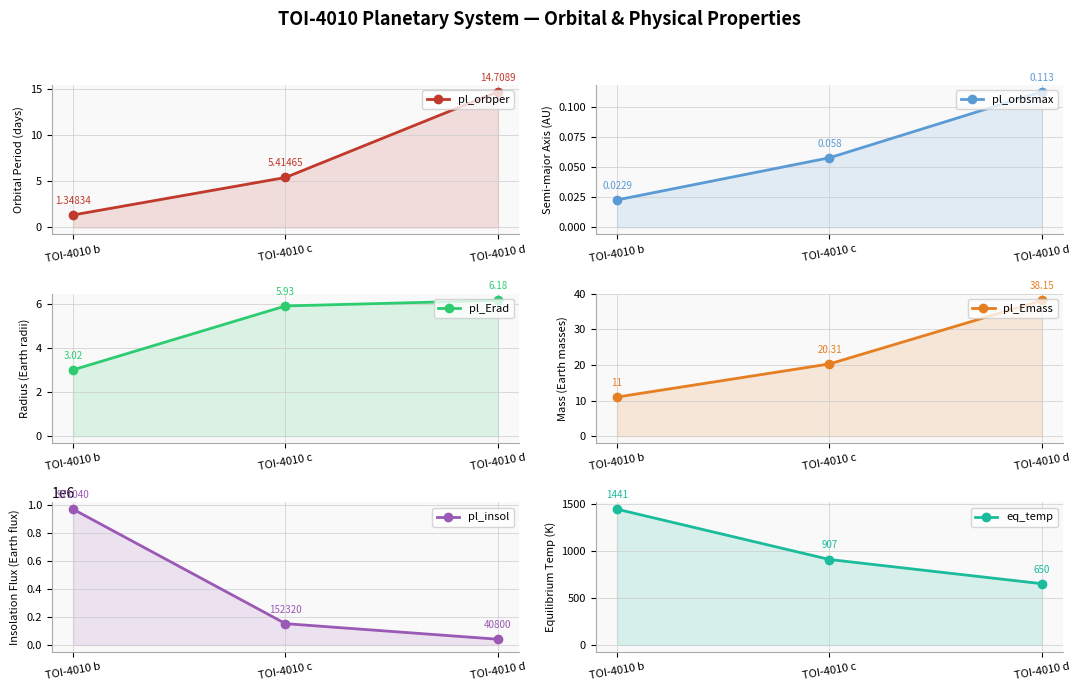

What are all the series names shown in the legend?

pl_orbper, pl_orbsmax, pl_Erad, pl_Emass, pl_insol, eq_temp